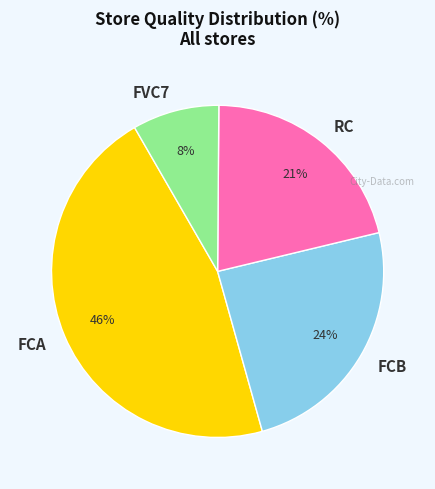

Rank the categories by value from highest to lowest.

FCA, FCB, RC, FVC7